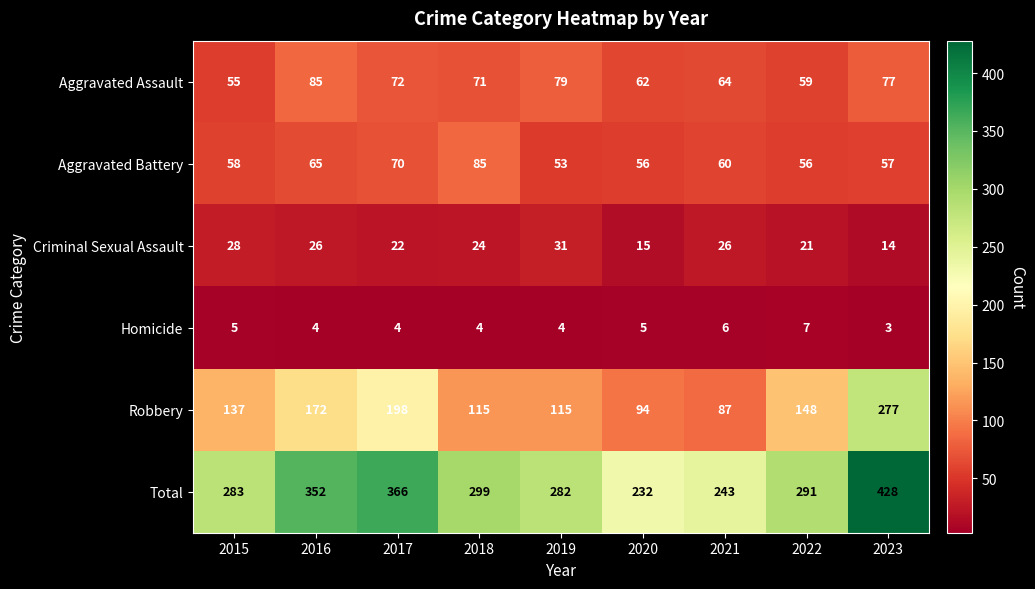

Rank the series at 2019 from highest to lowest value.

Total, Robbery, Aggravated Assault, Aggravated Battery, Criminal Sexual Assault, Homicide